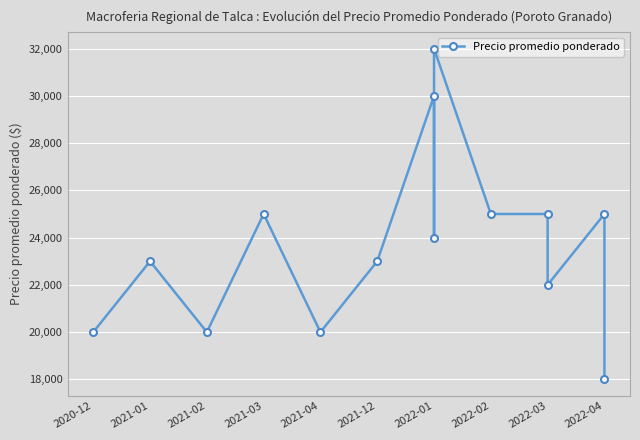

At which category does the data reach its first local peak?

2021-01